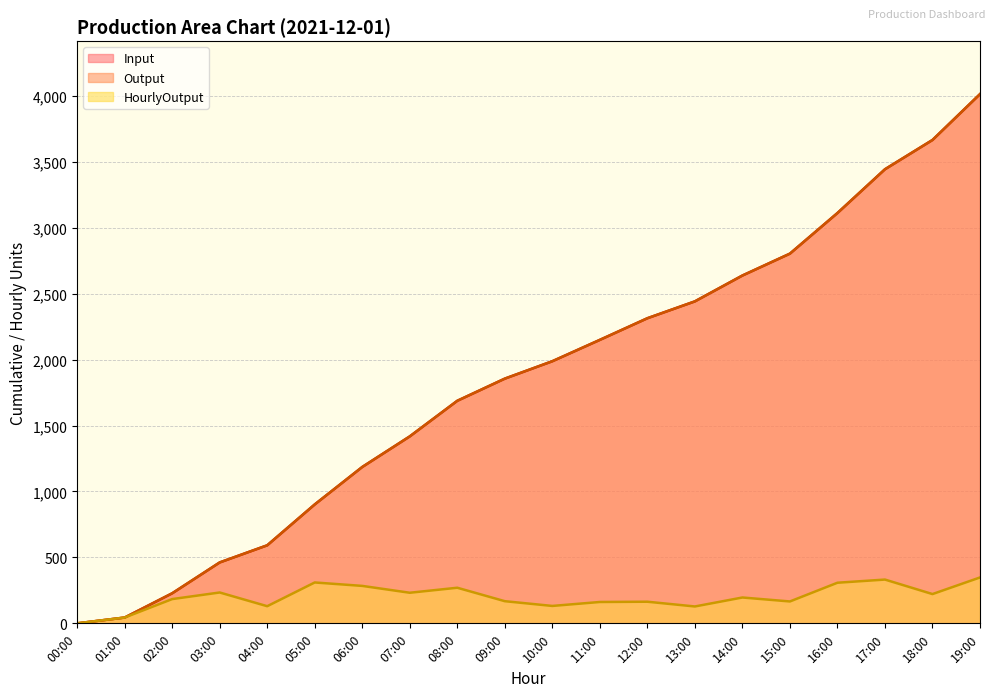

What is the label of the 14th point from the left?

13:00